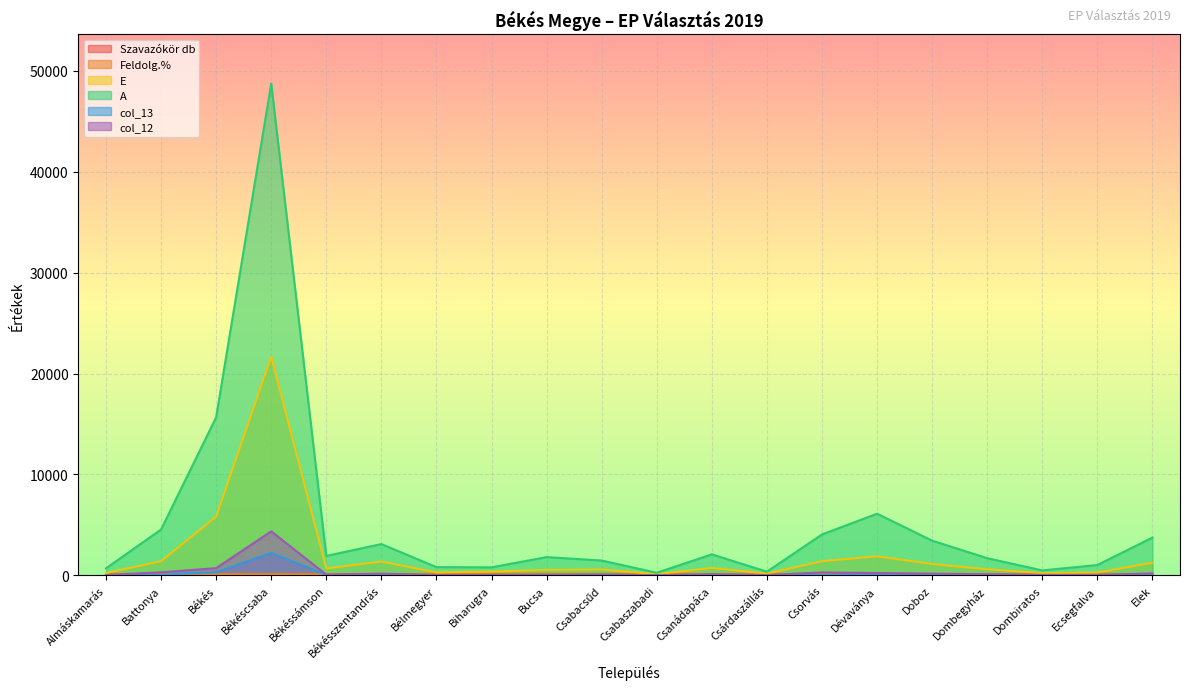

At which category is the sum across all series the highest?

Békéscsaba